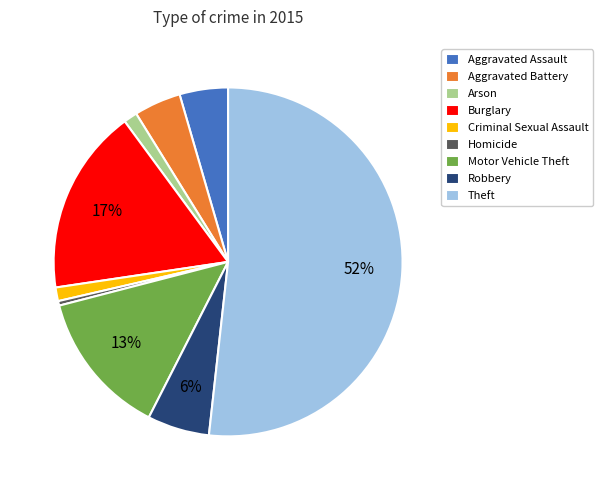

Which category has the smallest portion of the pie?

Homicide